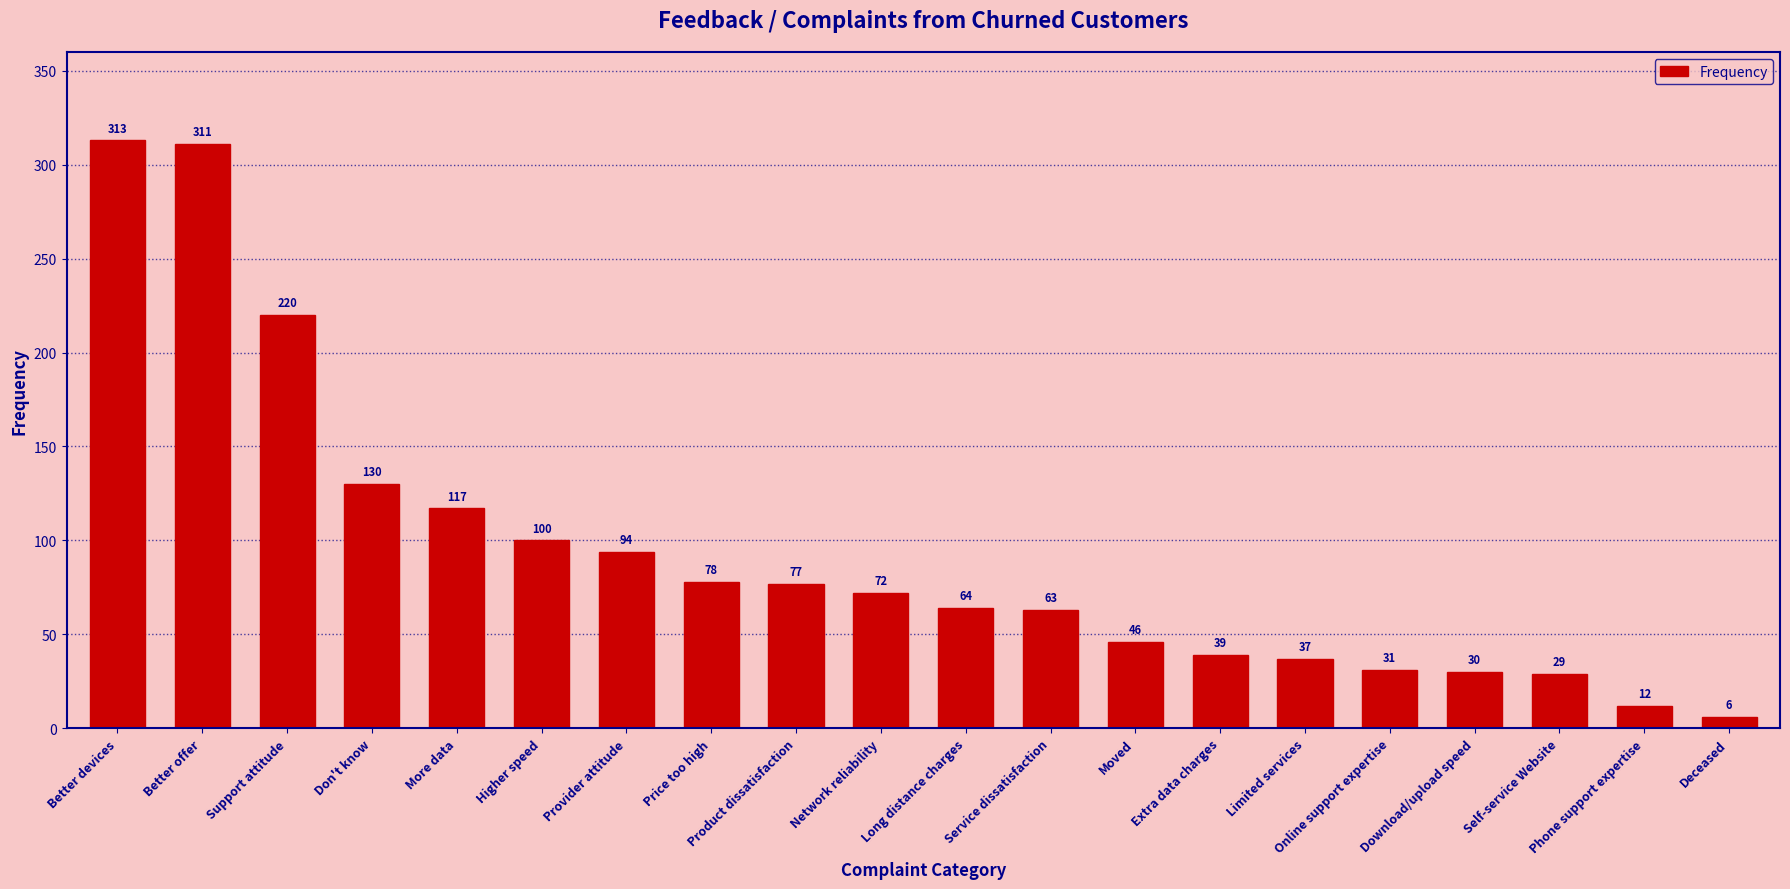

Reading right to left, what are all the values shown in this chart?

Deceased=6	Phone support expertise=12	Self-service Website=29	Download/upload speed=30	Online support expertise=31	Limited services=37	Extra data charges=39	Moved=46	Service dissatisfaction=63	Long distance charges=64	Network reliability=72	Product dissatisfaction=77	Price too high=78	Provider attitude=94	Higher speed=100	More data=117	Don't know=130	Support attitude=220	Better offer=311	Better devices=313